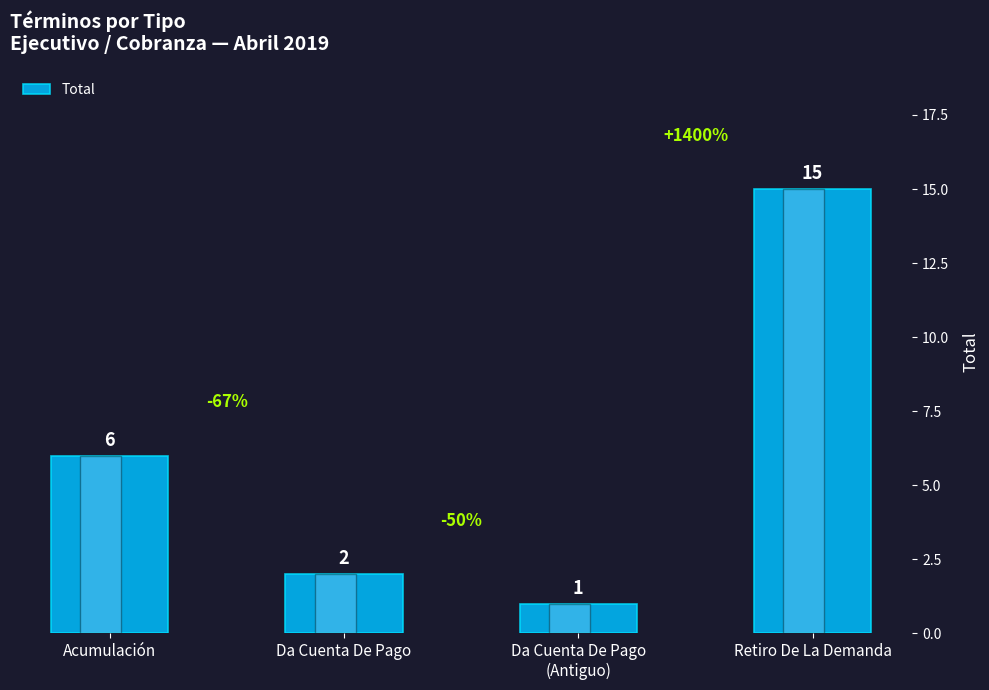

Approximately how many times larger is the value at Da Cuenta De Pago compared to Da Cuenta De Pago
(Antiguo)?

2.0